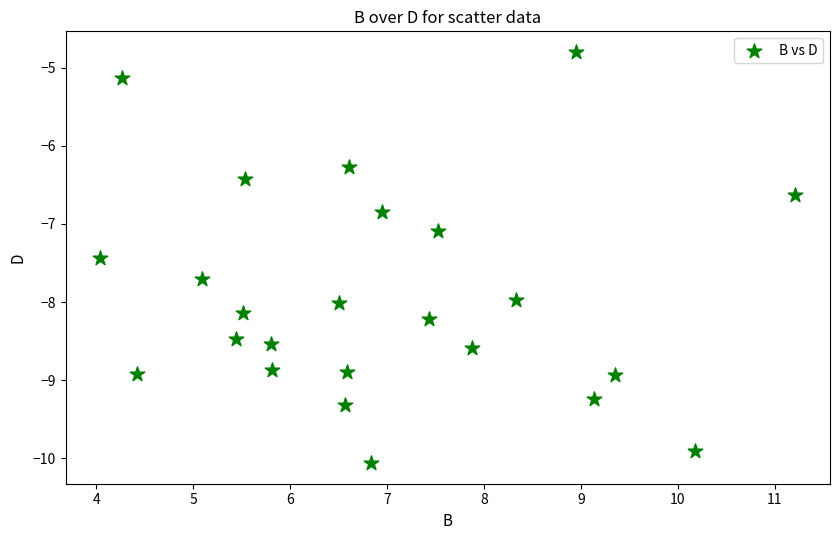

What is the range of X values (max minus min)?

7.2